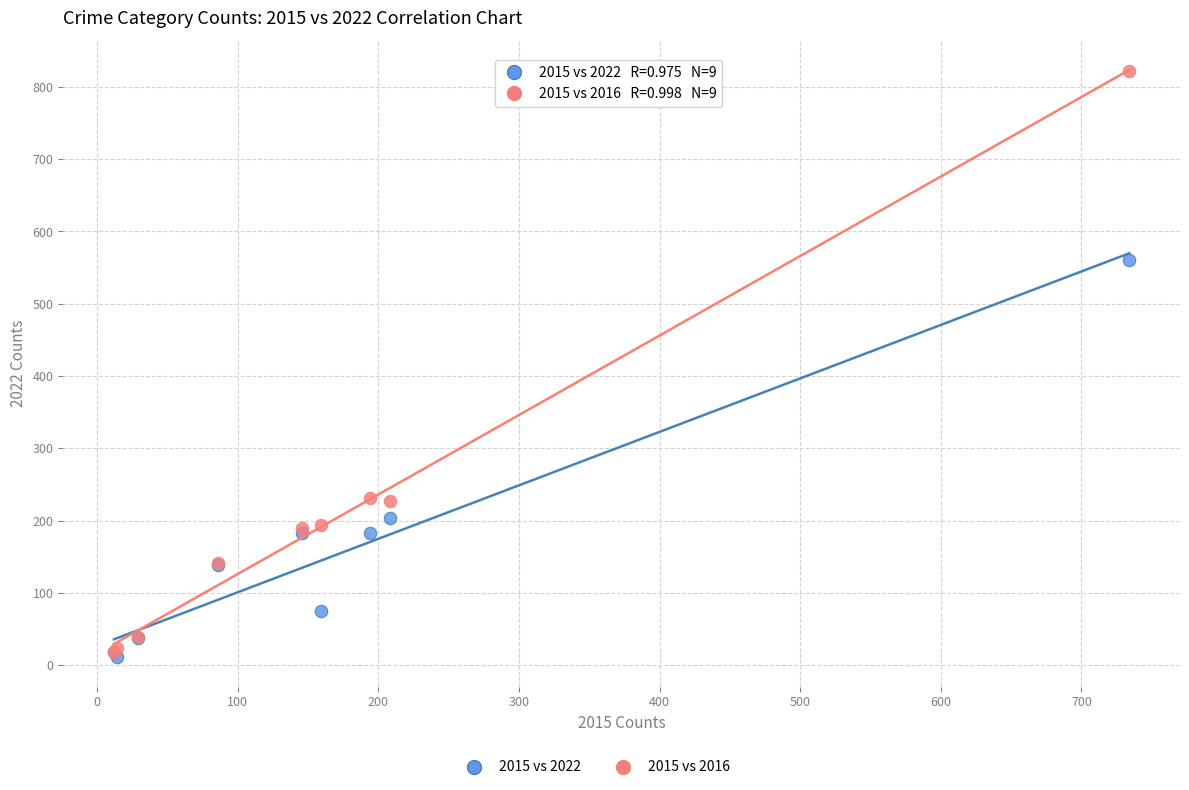

In the 2015 vs 2016 series, what Y value is closest to 420?

231